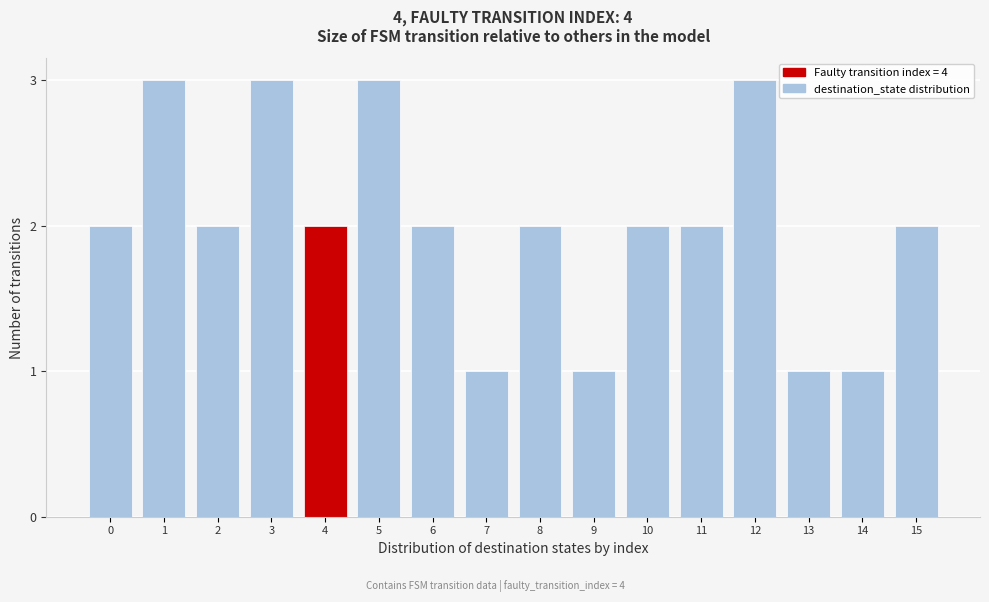

Reading left to right, what are all the values shown in this chart?

0=2	1=3	2=2	3=3	4=2	5=3	6=2	7=1	8=2	9=1	10=2	11=2	12=3	13=1	14=1	15=2